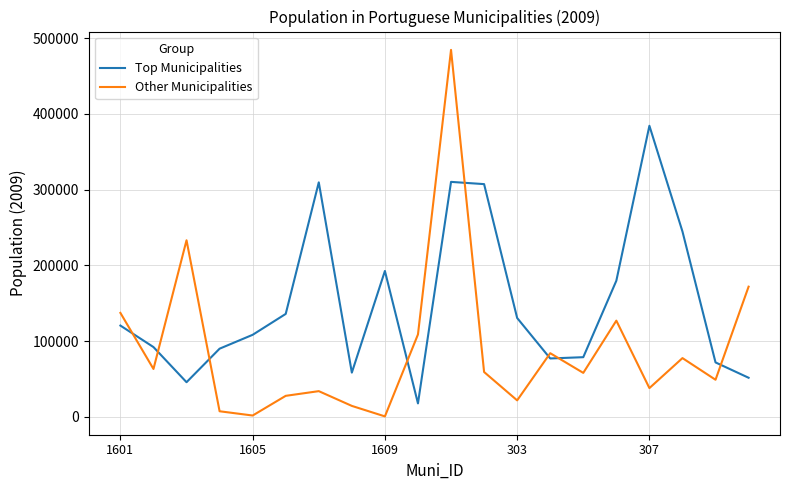

What is the minimum value for Top Municipalities?

17578